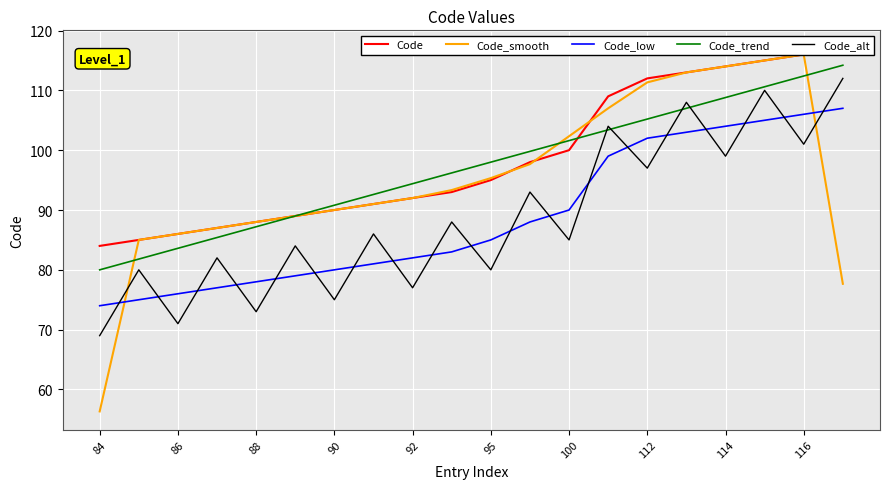

Does the chart display data point markers on the line(s)?

No